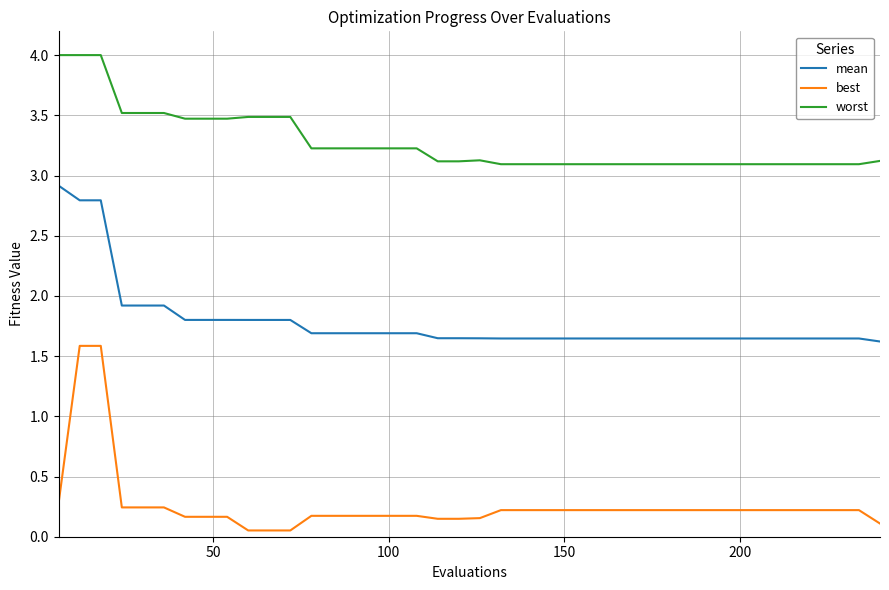

What is the maximum value for worst?

4.0